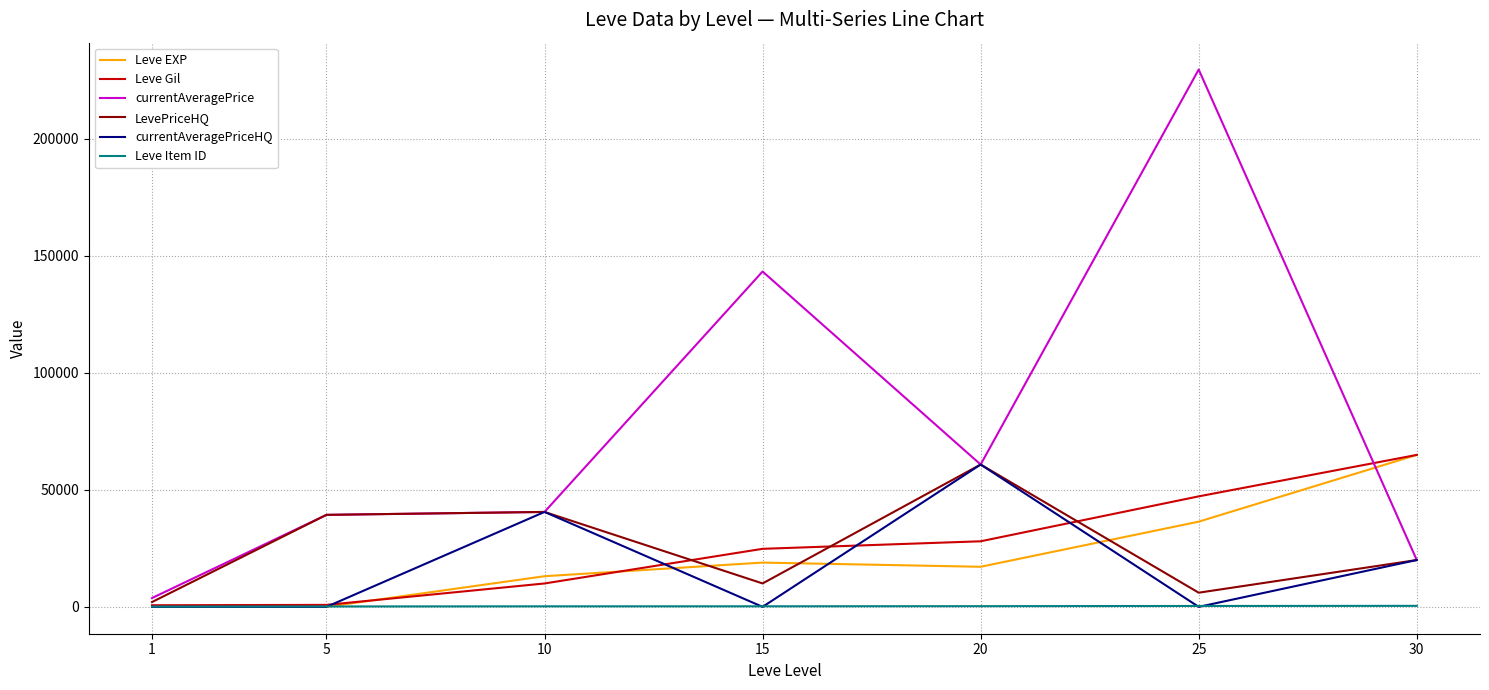

True or false: LevePriceHQ has more than 0 interior local peaks.

True